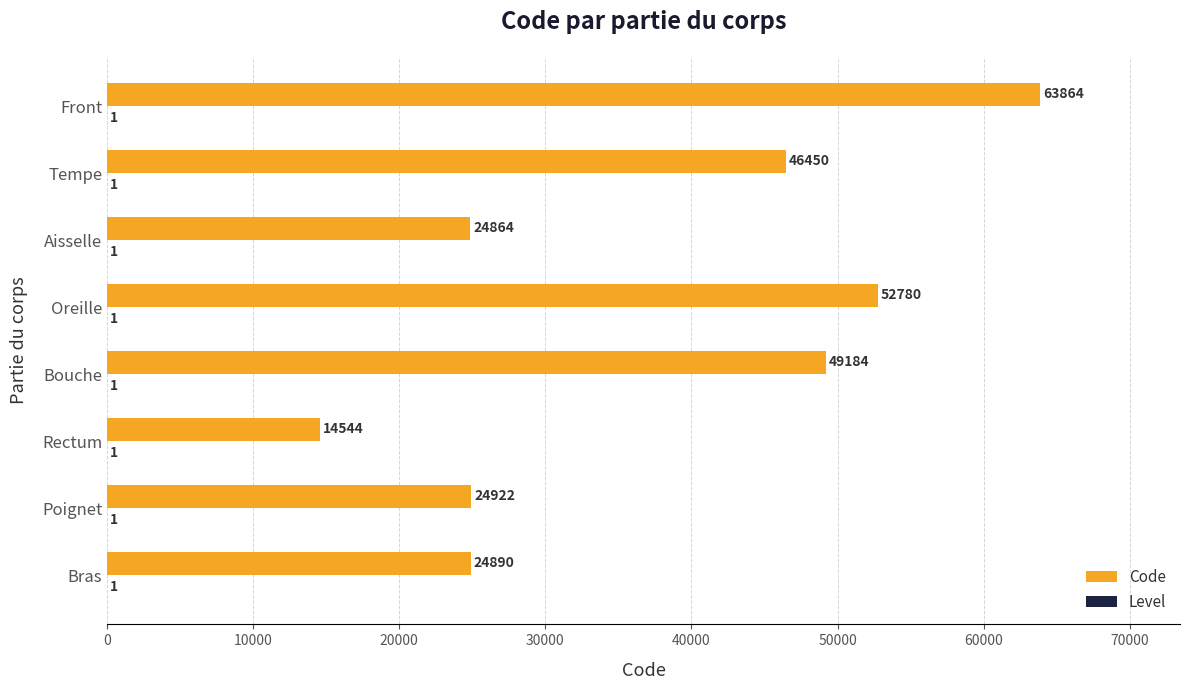

What is the sum of all Code values?

301498